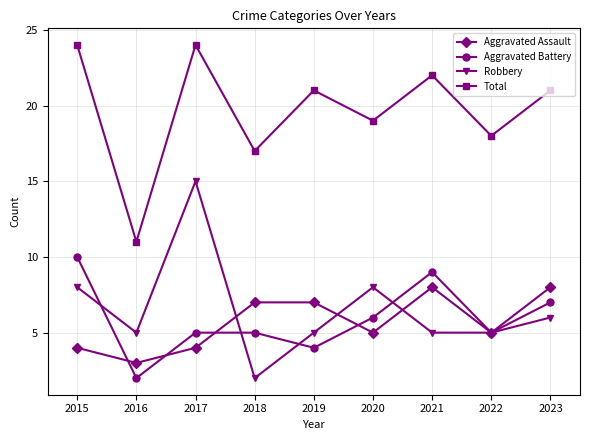

What is the approximate value of Aggravated Battery at 2022?

5